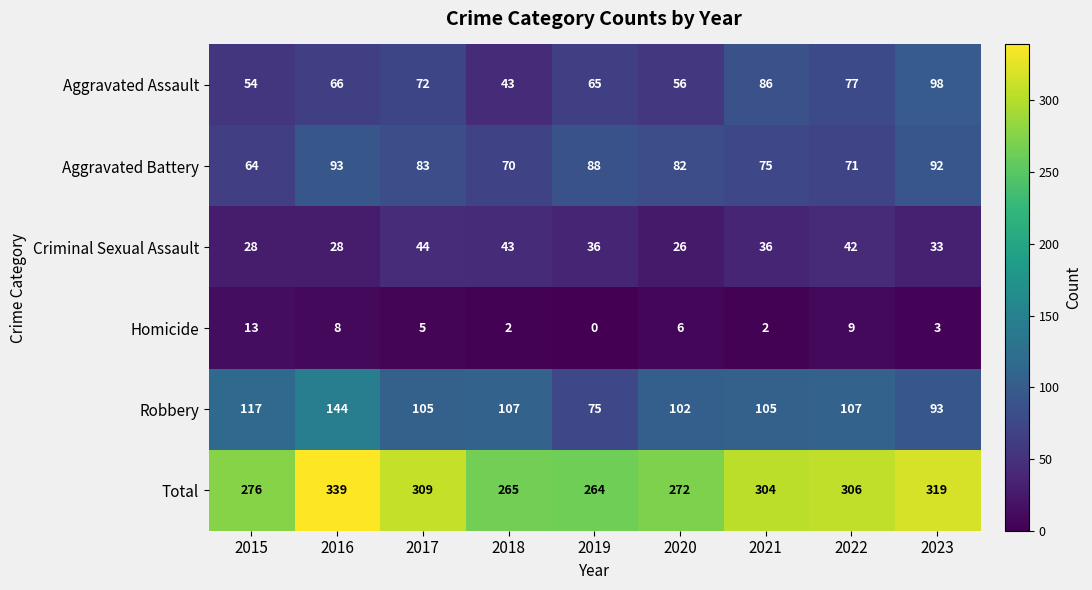

Which series has the largest total across all categories?

Total